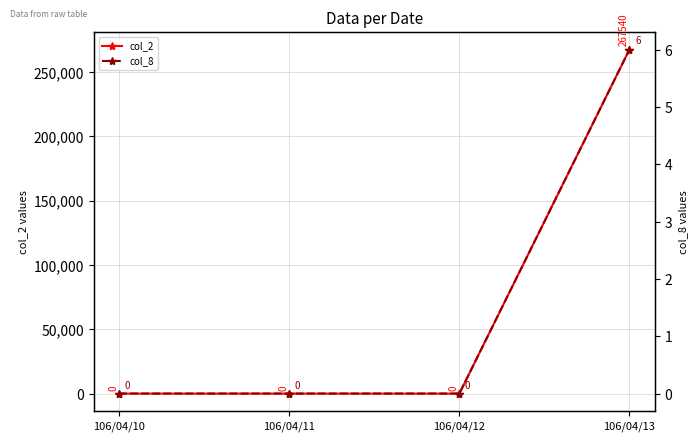

Between 106/04/10 and 106/04/13, which series saw the biggest shift?

col_2